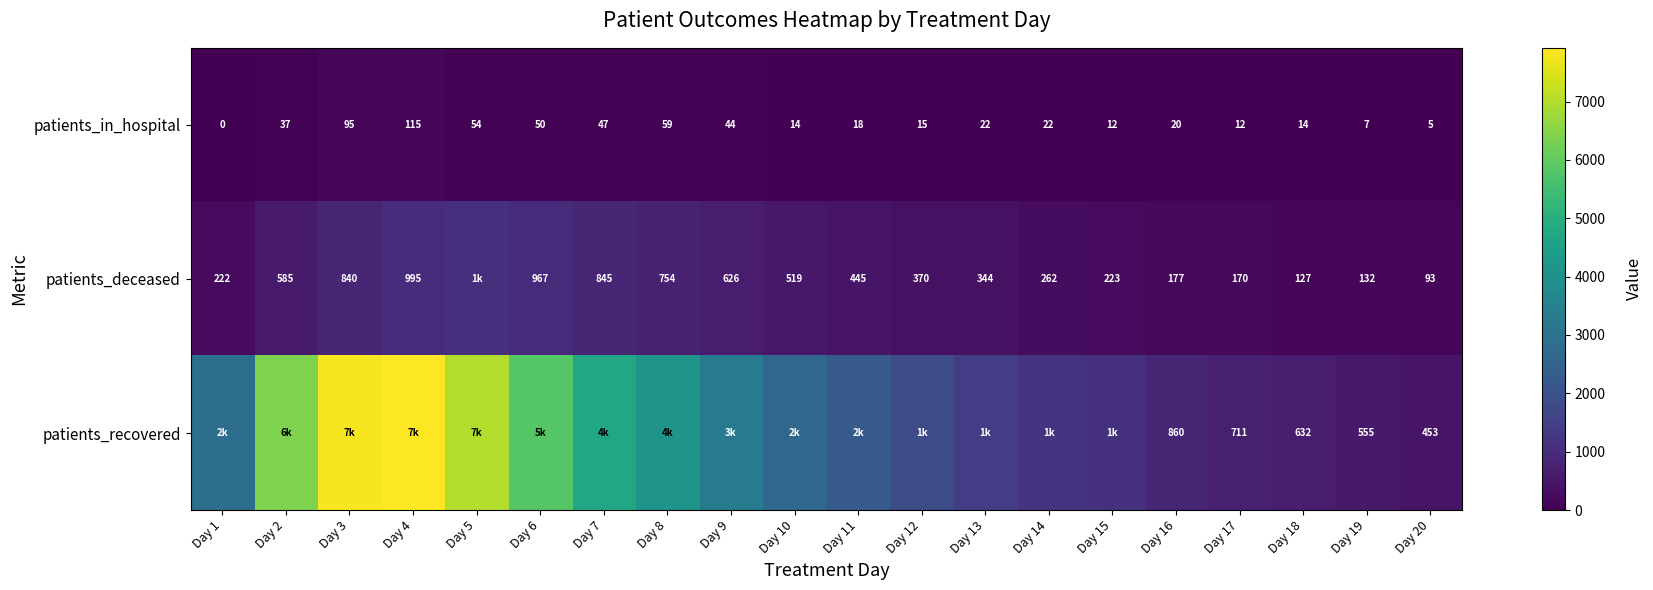

What is the sum of the patients_in_hospital values at Day 14 and Day 2?

59